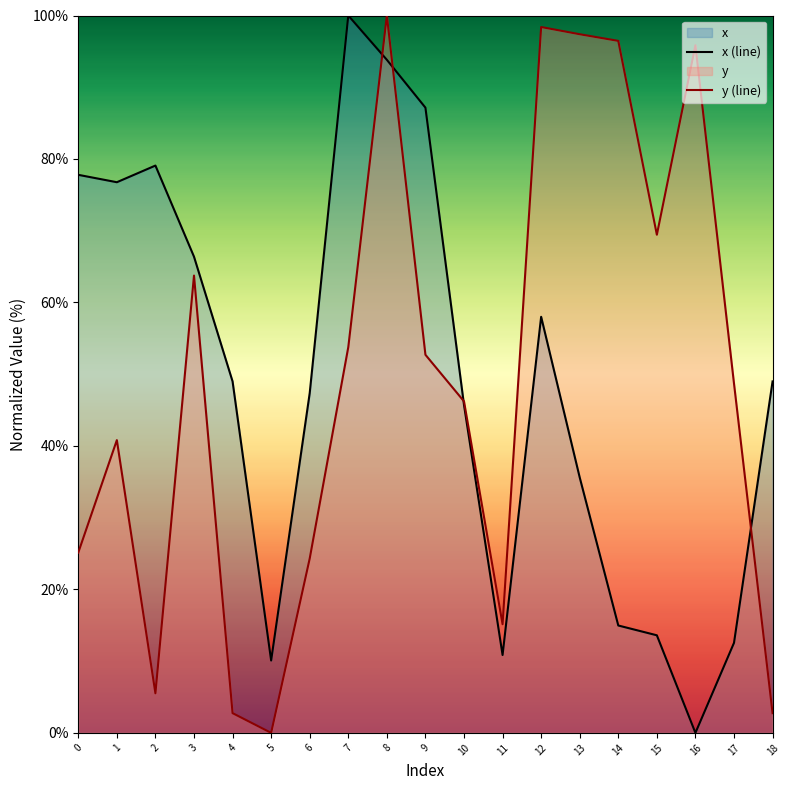

Read the y (line) value at 14.

96.5